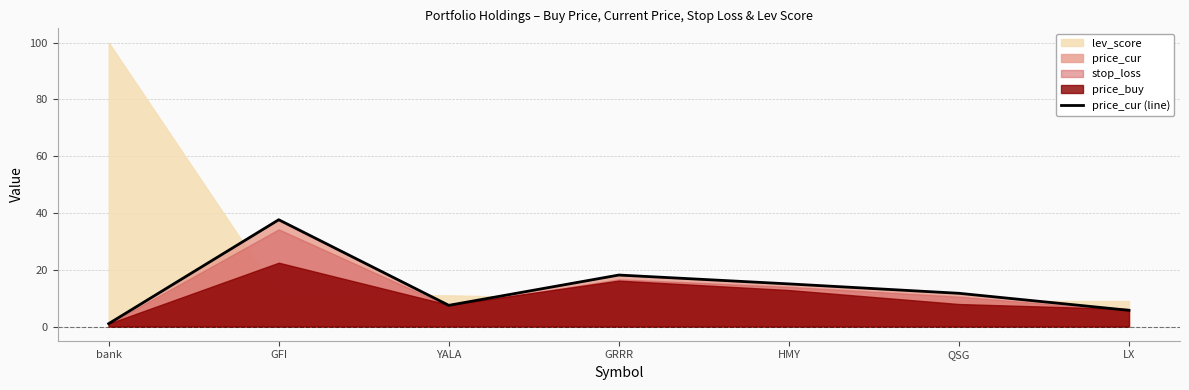

What is the difference between the values at LX and HMY?

9.3